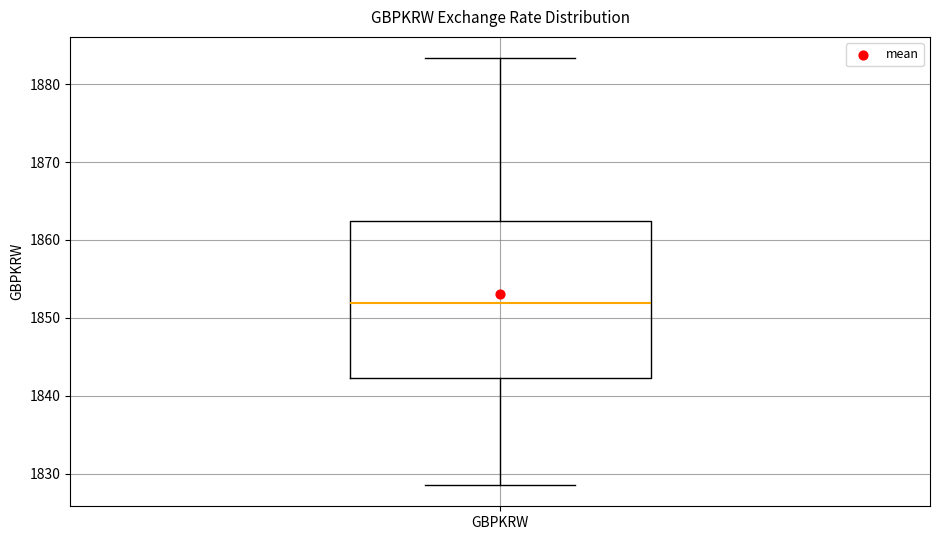

Where does the upper whisker of the box for GBPKRW end on the y-axis? The values are not printed on the chart, so give them approximately, as read against the axis.

1883